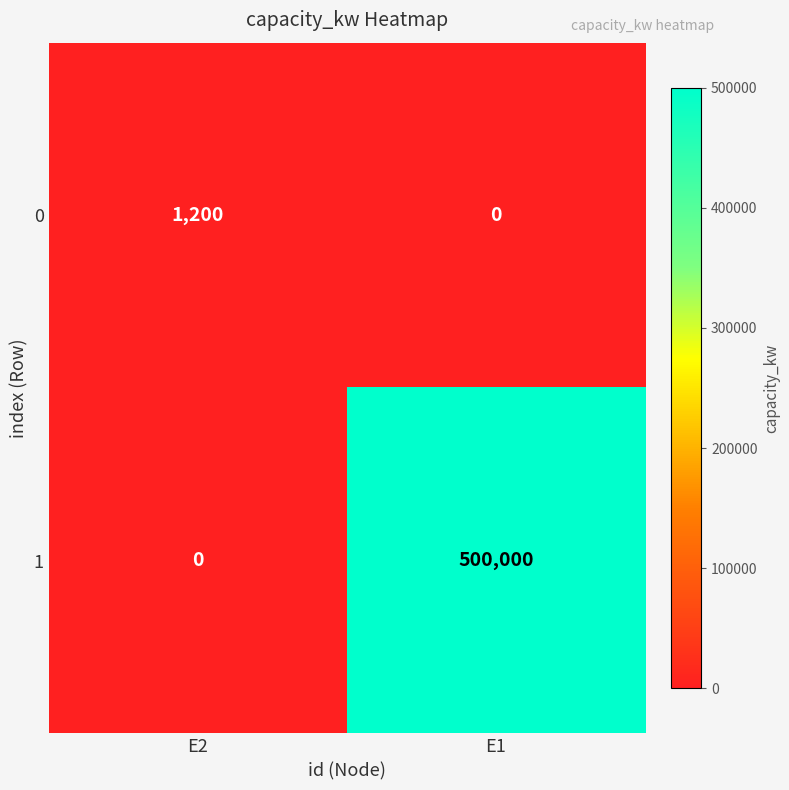

Reading left to right, transcribe all the data shown in this chart.

0: E2=1200	E1=0
1: E2=0	E1=500000